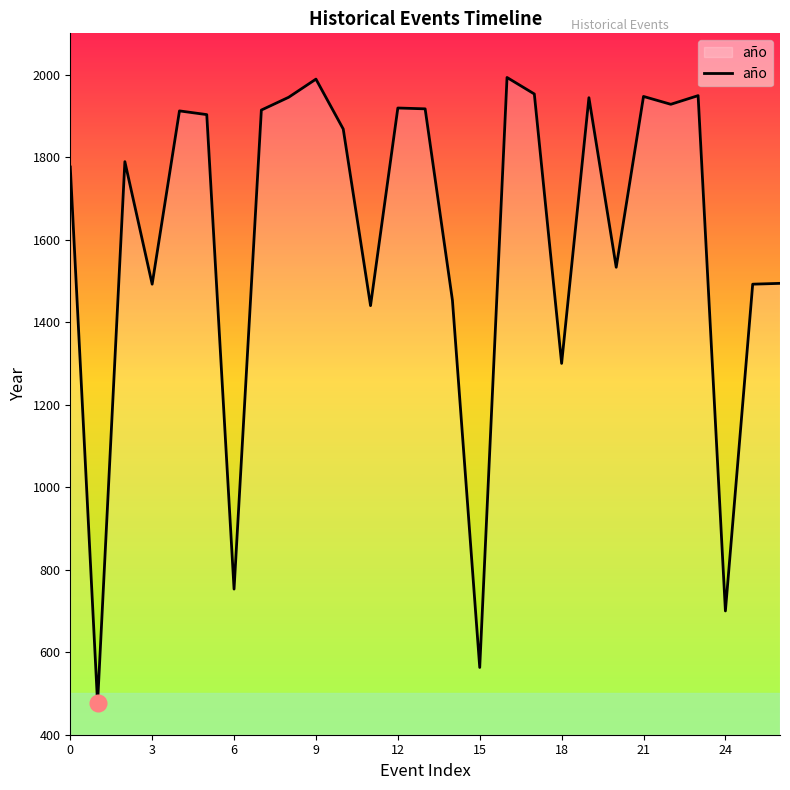

What is the minimum value shown in the chart?

476